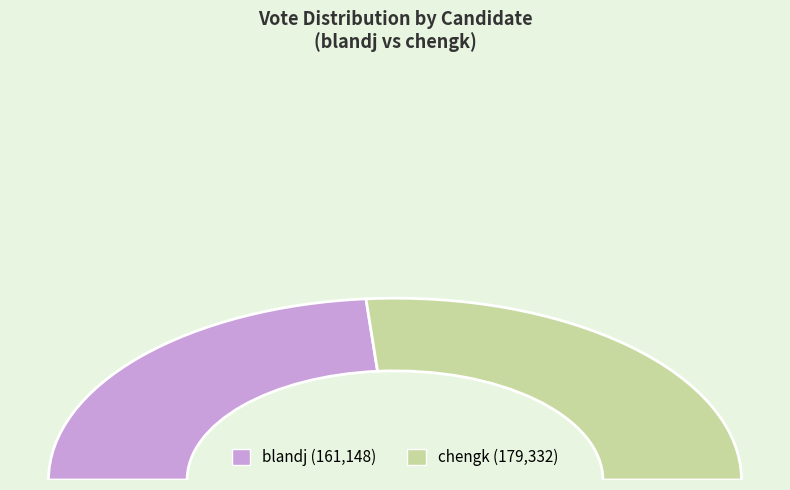

Does blandj account for over 50% of the chart?

No